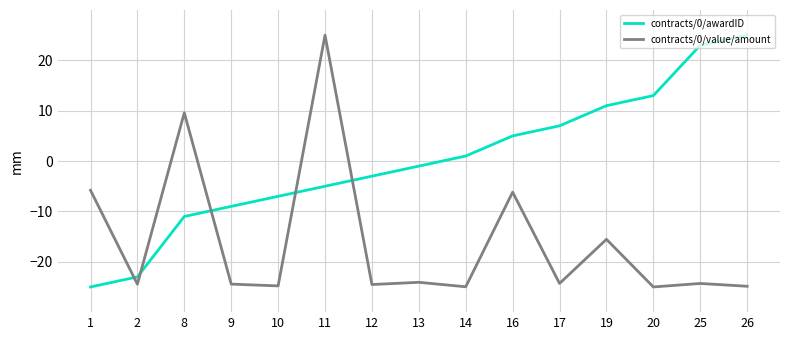

Does the chart display data point markers on the line(s)?

No